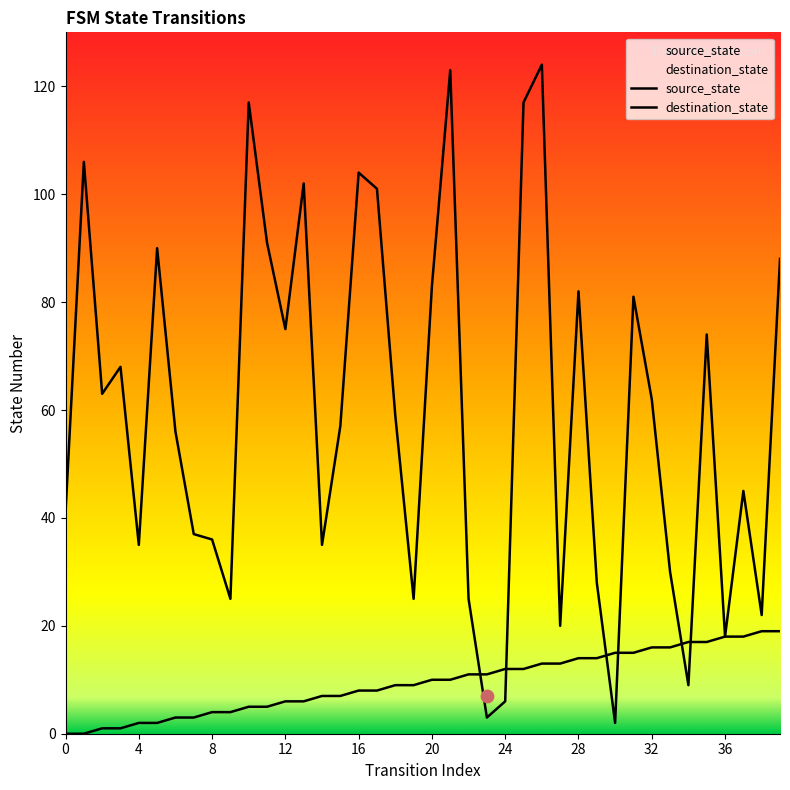

Which series has the largest total across all categories?

destination_state